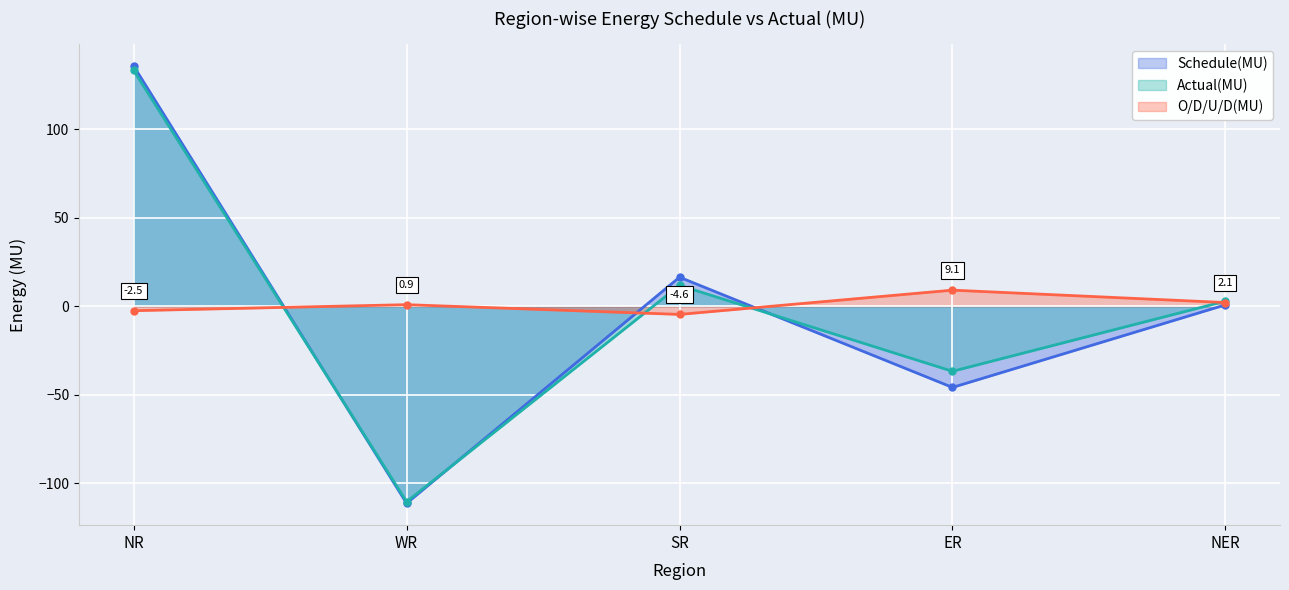

What is the difference between the Actual(MU) values at SR and WR?

122.1